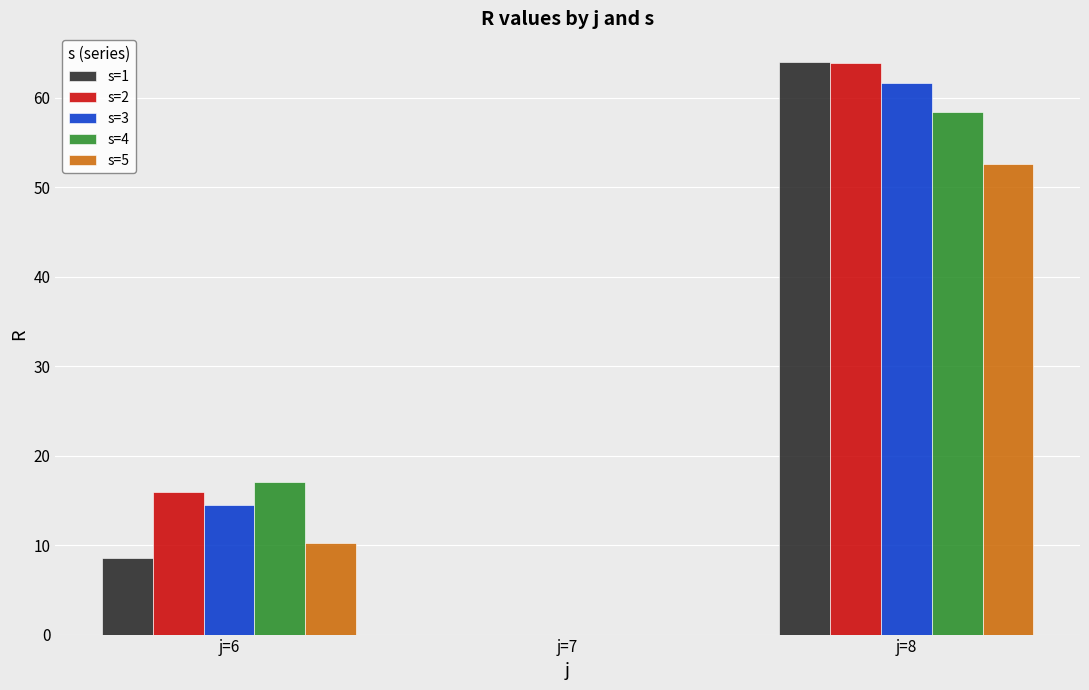

At which category is the sum across all series the highest?

j=8